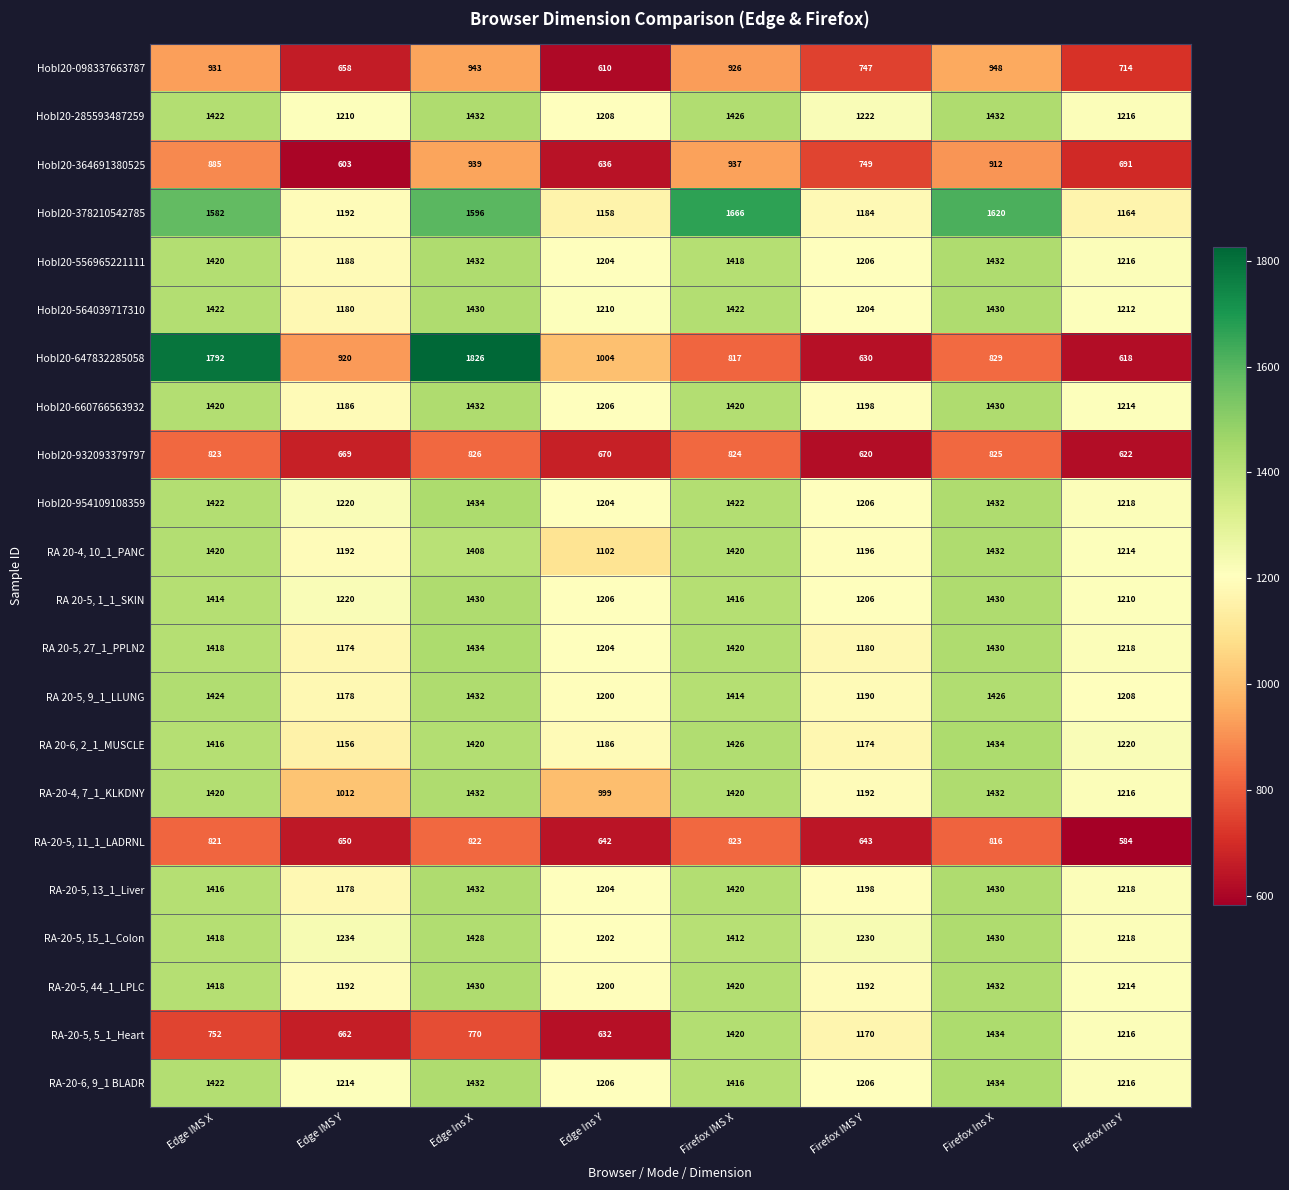

What is the sum of all RA-20-5, 15_1_Colon values?

10572